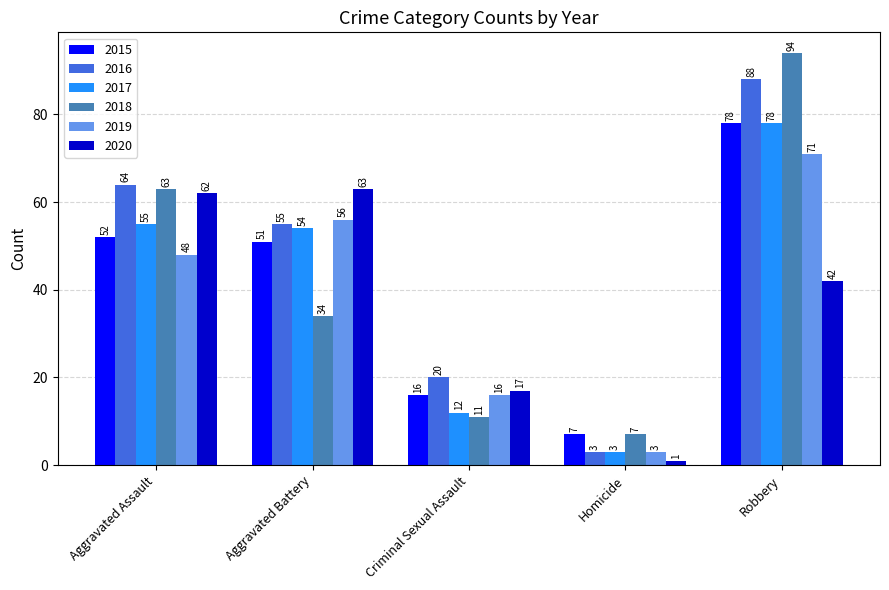

Reading right to left, extract all data points from this chart.

2015: Robbery=78	Homicide=7	Criminal Sexual Assault=16	Aggravated Battery=51	Aggravated Assault=52
2016: Robbery=88	Homicide=3	Criminal Sexual Assault=20	Aggravated Battery=55	Aggravated Assault=64
2017: Robbery=78	Homicide=3	Criminal Sexual Assault=12	Aggravated Battery=54	Aggravated Assault=55
2018: Robbery=94	Homicide=7	Criminal Sexual Assault=11	Aggravated Battery=34	Aggravated Assault=63
2019: Robbery=71	Homicide=3	Criminal Sexual Assault=16	Aggravated Battery=56	Aggravated Assault=48
2020: Robbery=42	Homicide=1	Criminal Sexual Assault=17	Aggravated Battery=63	Aggravated Assault=62